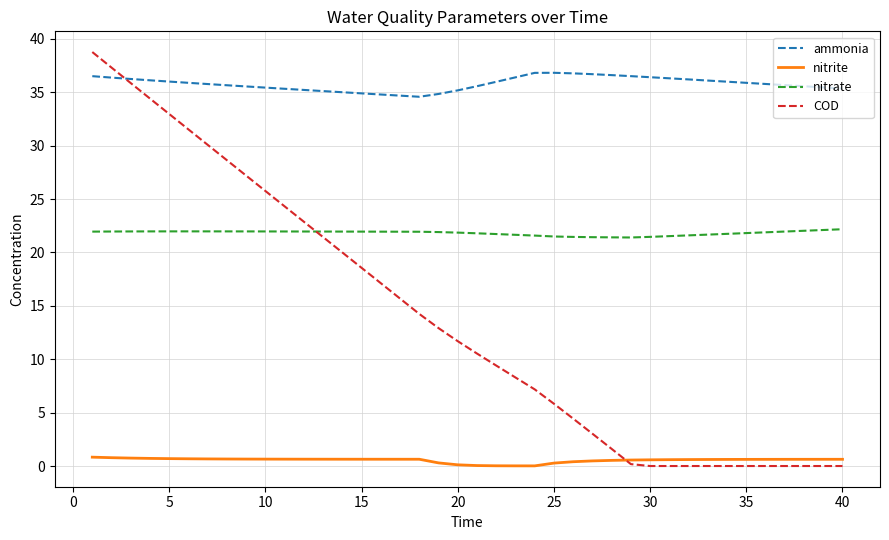

List the series in order of their overall mean, highest first.

ammonia, nitrate, COD, nitrite